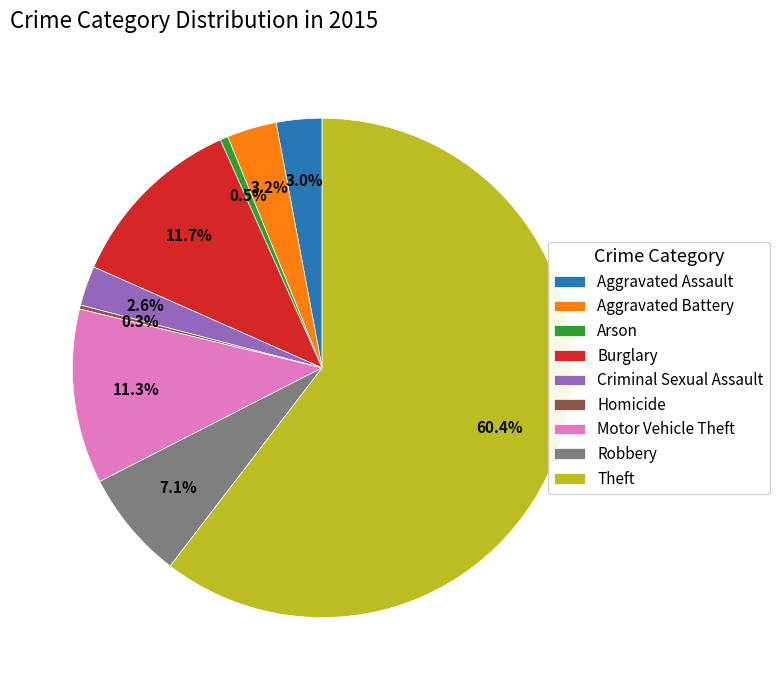

What is the total percentage of Aggravated Battery and Aggravated Assault?

6.2%